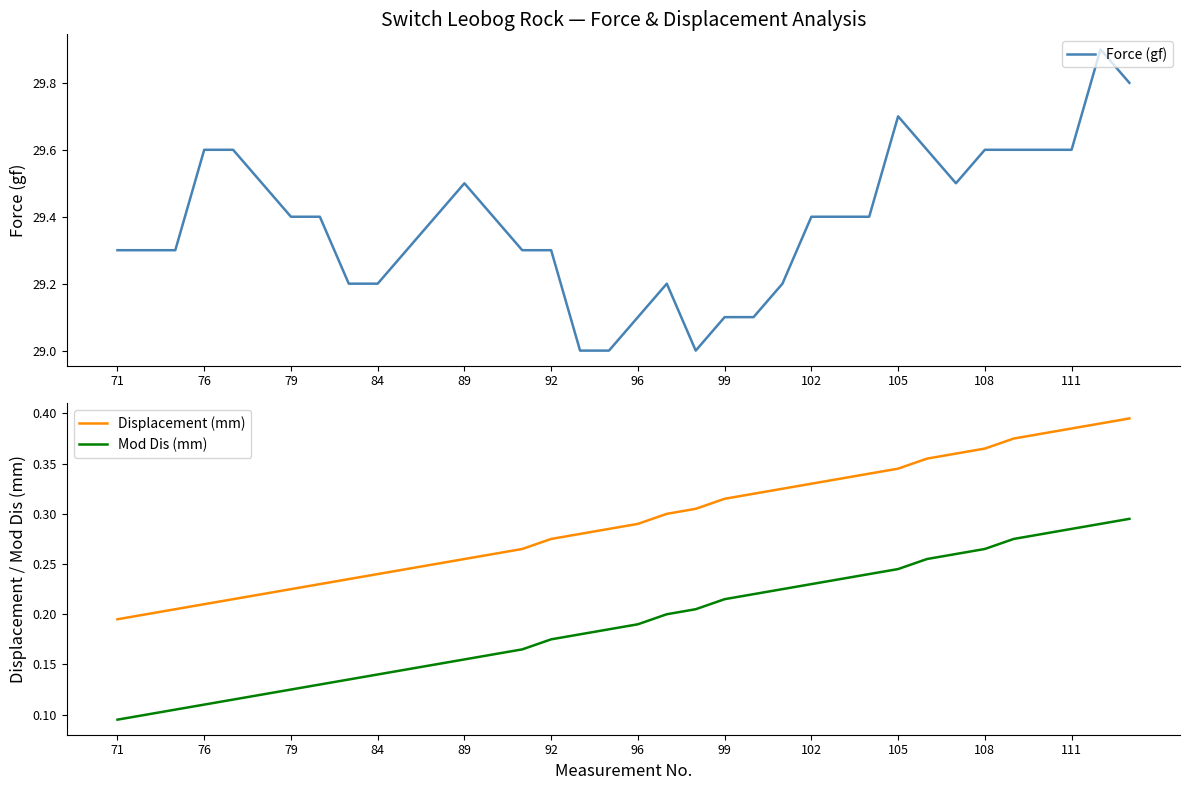

Where is Mod Dis (mm) nearest to the value 0?

71